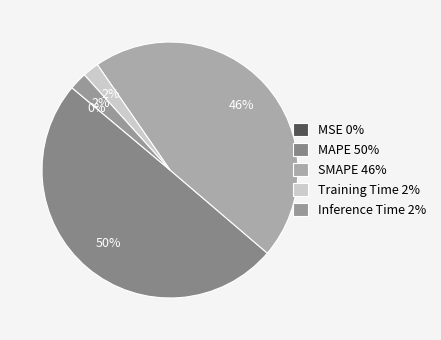

To the nearest percent, what is the combined percentage of MAPE and MSE?

50%